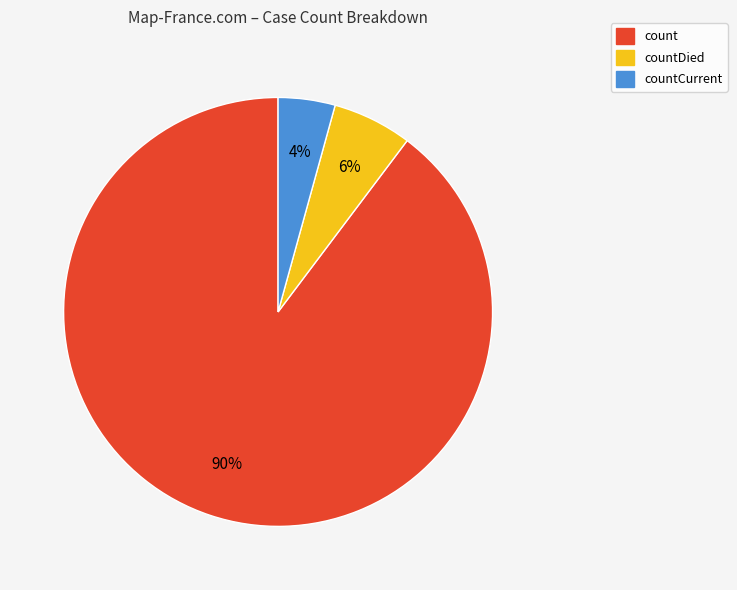

Is it true that countDied is 6% of the pie?

True